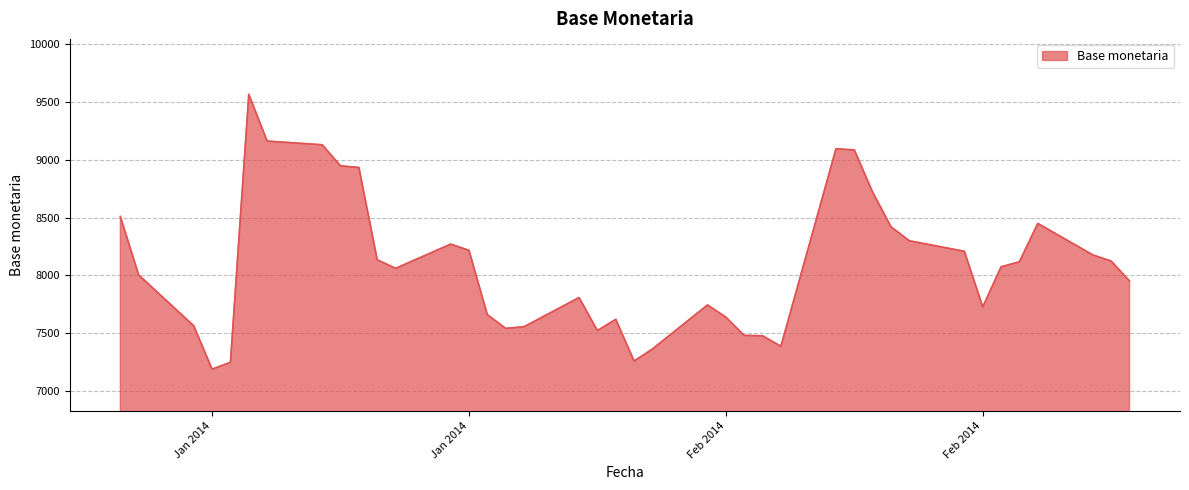

True or false: the data has more than 0 interior local peaks.

True